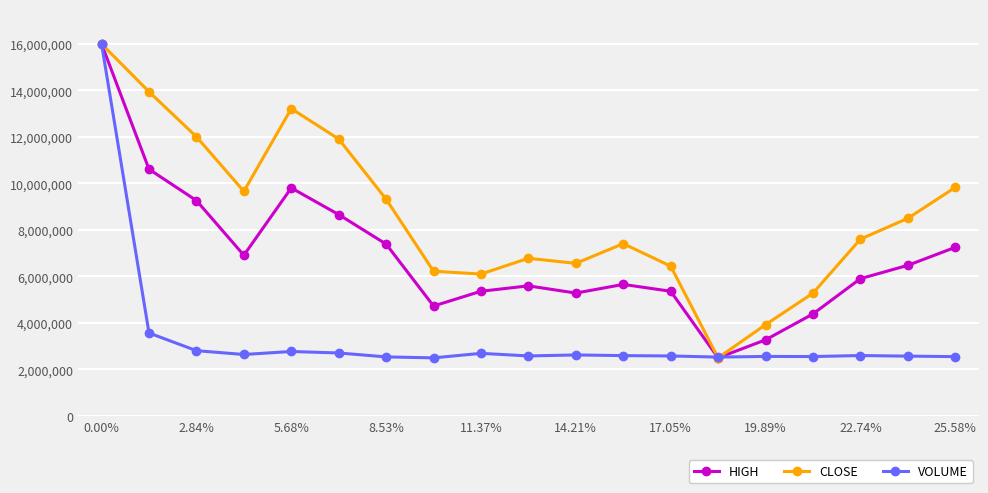

List the series in order of their overall mean, lowest first.

VOLUME, HIGH, CLOSE